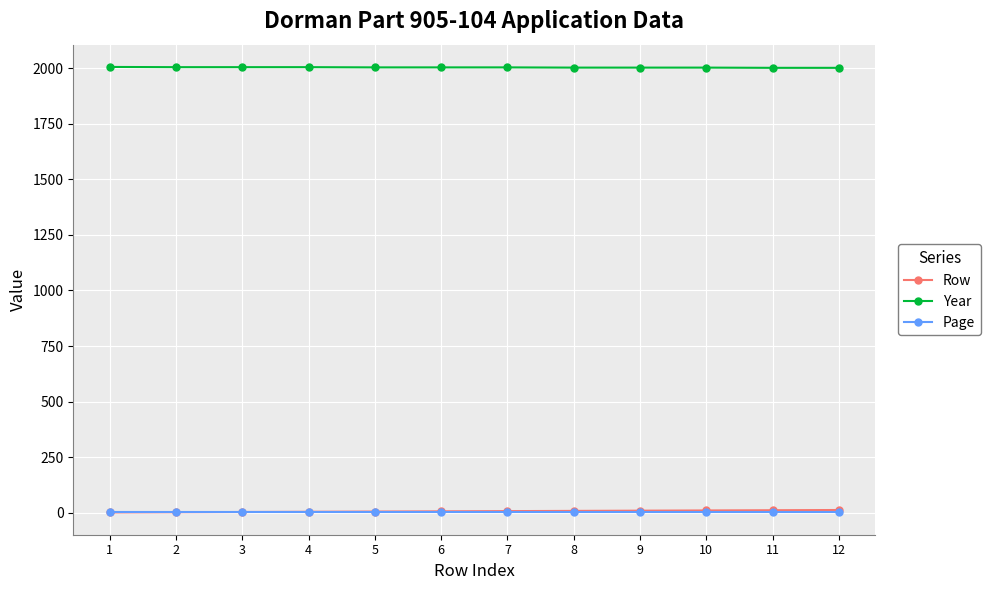

True or false: Year and Page cross at least once.

False